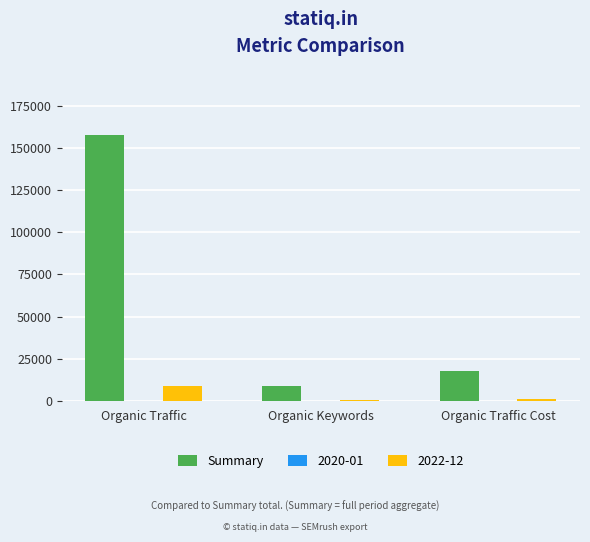

Between Organic Traffic and Organic Traffic Cost, which series saw the biggest shift?

Summary